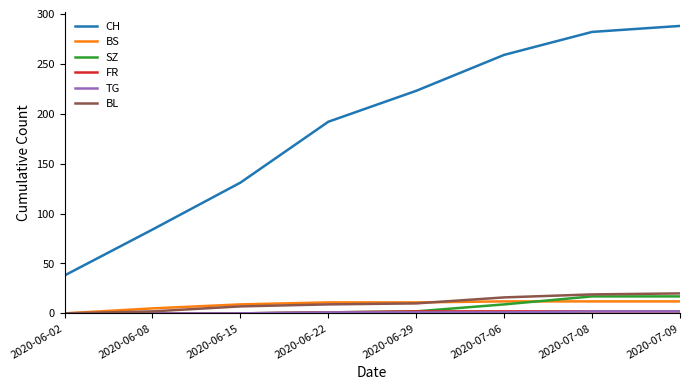

How many values in the CH series are below 223?

4